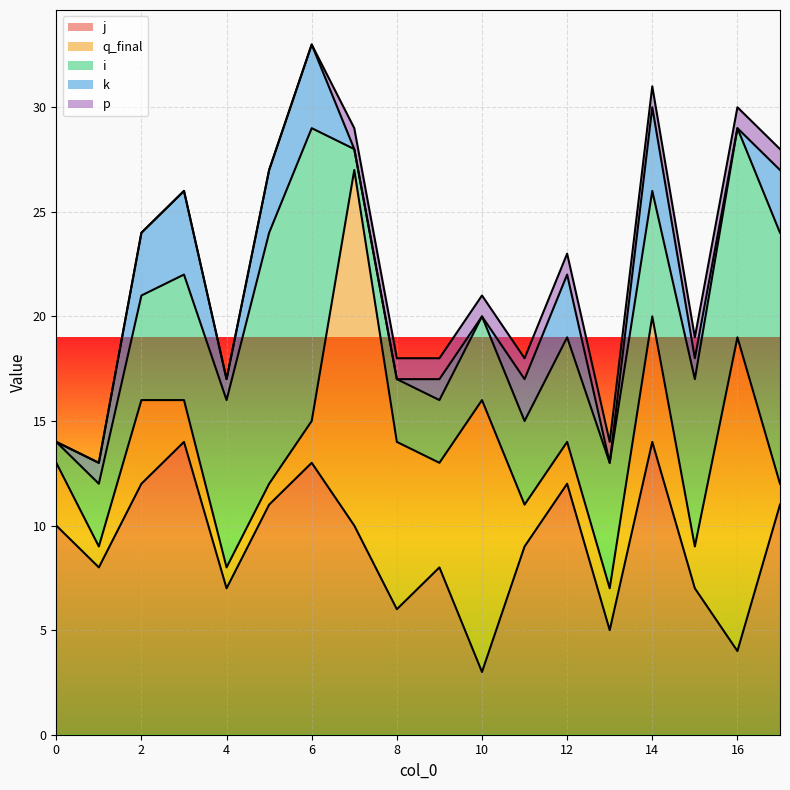

Reading left to right, what are all the values shown in this chart?

j: 0=10	1=8	2=12	3=14	4=7	5=11	6=13	7=10	8=6	9=8	10=3	11=9	12=12	13=5	14=14	15=7	16=4	17=11
q_final: 0=3	1=1	2=4	3=2	4=1	5=1	6=2	7=17	8=8	9=5	10=13	11=2	12=2	13=2	14=6	15=2	16=15	17=1
i: 0=1	1=3	2=5	3=6	4=8	5=12	6=14	7=1	8=3	9=3	10=4	11=4	12=5	13=6	14=6	15=8	16=10	17=12
k: 0=0	1=1	2=3	3=4	4=1	5=3	6=4	7=0	8=0	9=1	10=0	11=2	12=3	13=0	14=4	15=1	16=0	17=3
p: 0=0	1=0	2=0	3=0	4=0	5=0	6=0	7=1	8=1	9=1	10=1	11=1	12=1	13=1	14=1	15=1	16=1	17=1